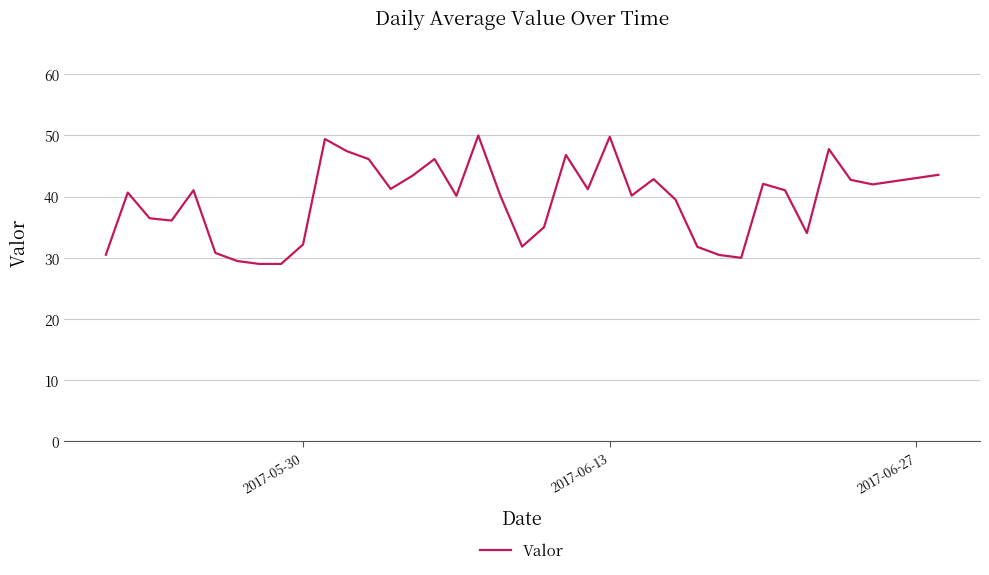

What is the difference between the maximum and minimum values?

21.0